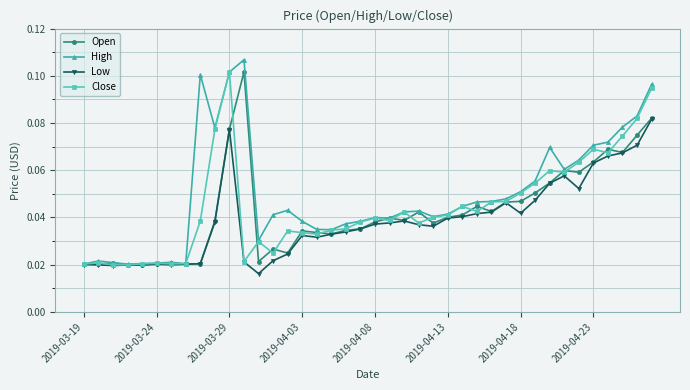

True or false: High has more than 2 points higher than both neighbors.

True